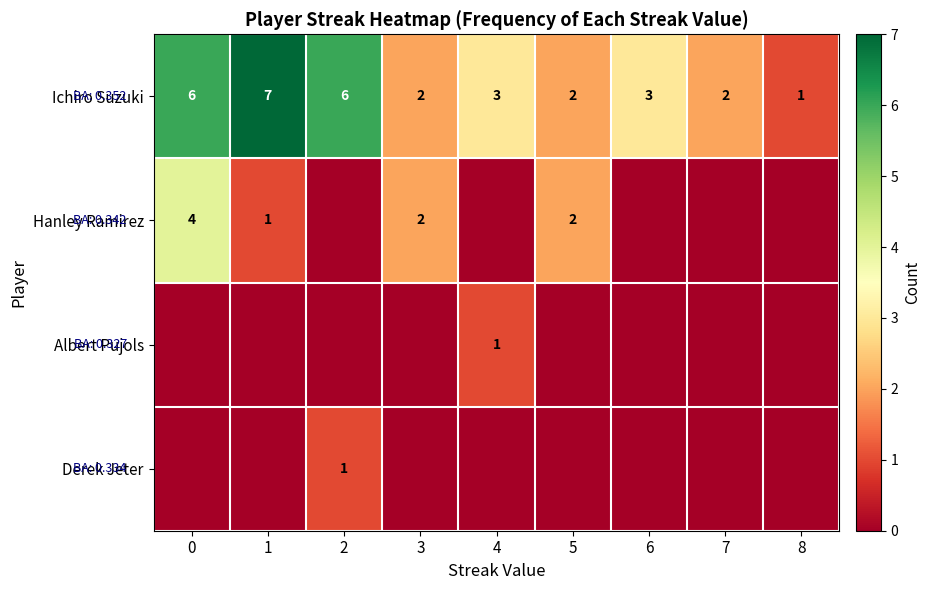

The Ichiro Suzuki series shows 1 at 5. True or false?

False